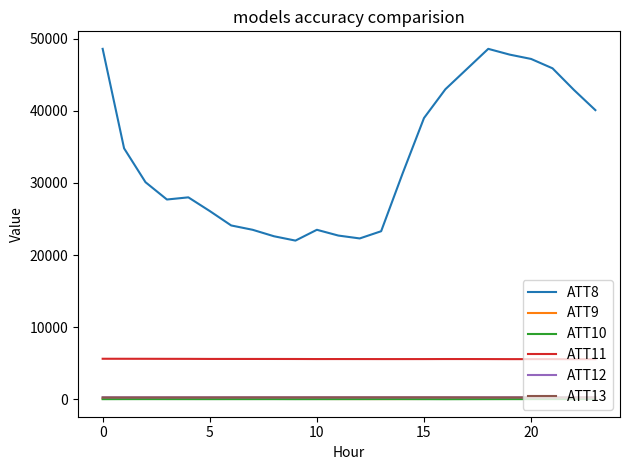

What is the greatest value displayed?

48600.0